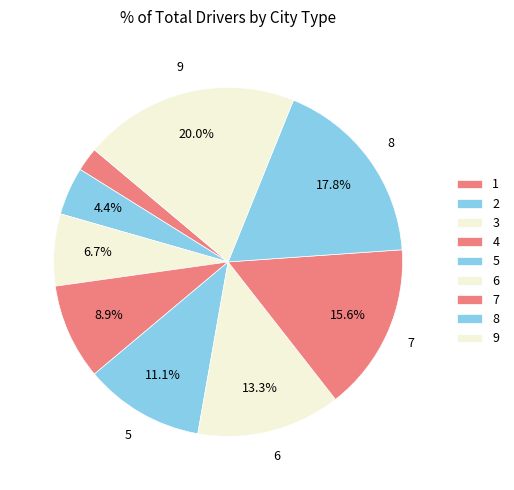

The 6 slice represents 13% of the pie. True or false?

True